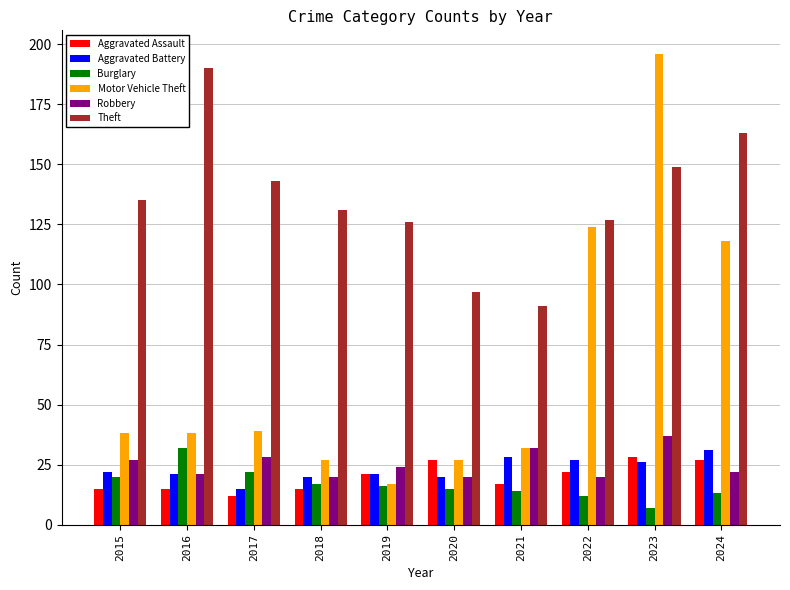

Where does the Robbery series first go above 24?

2015